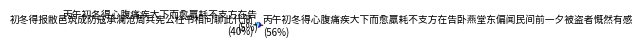

Is there any slice that represents more than half of the pie?

Yes